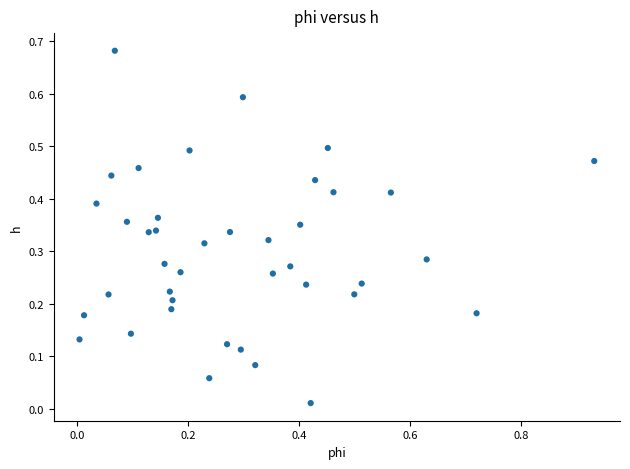

What is the range of X values (max minus min)?

0.9